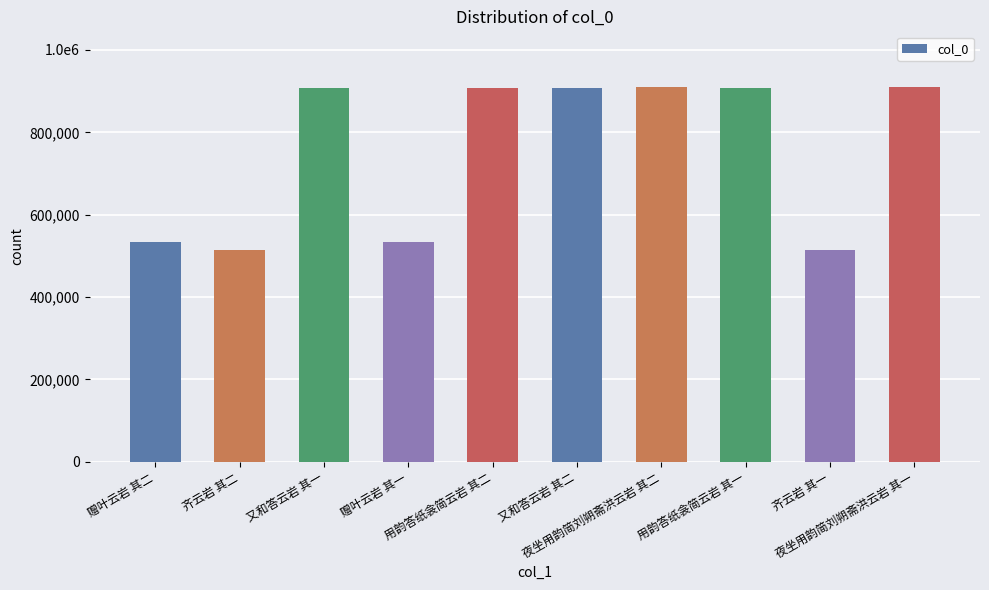

Does the chart contain any negative values?

No